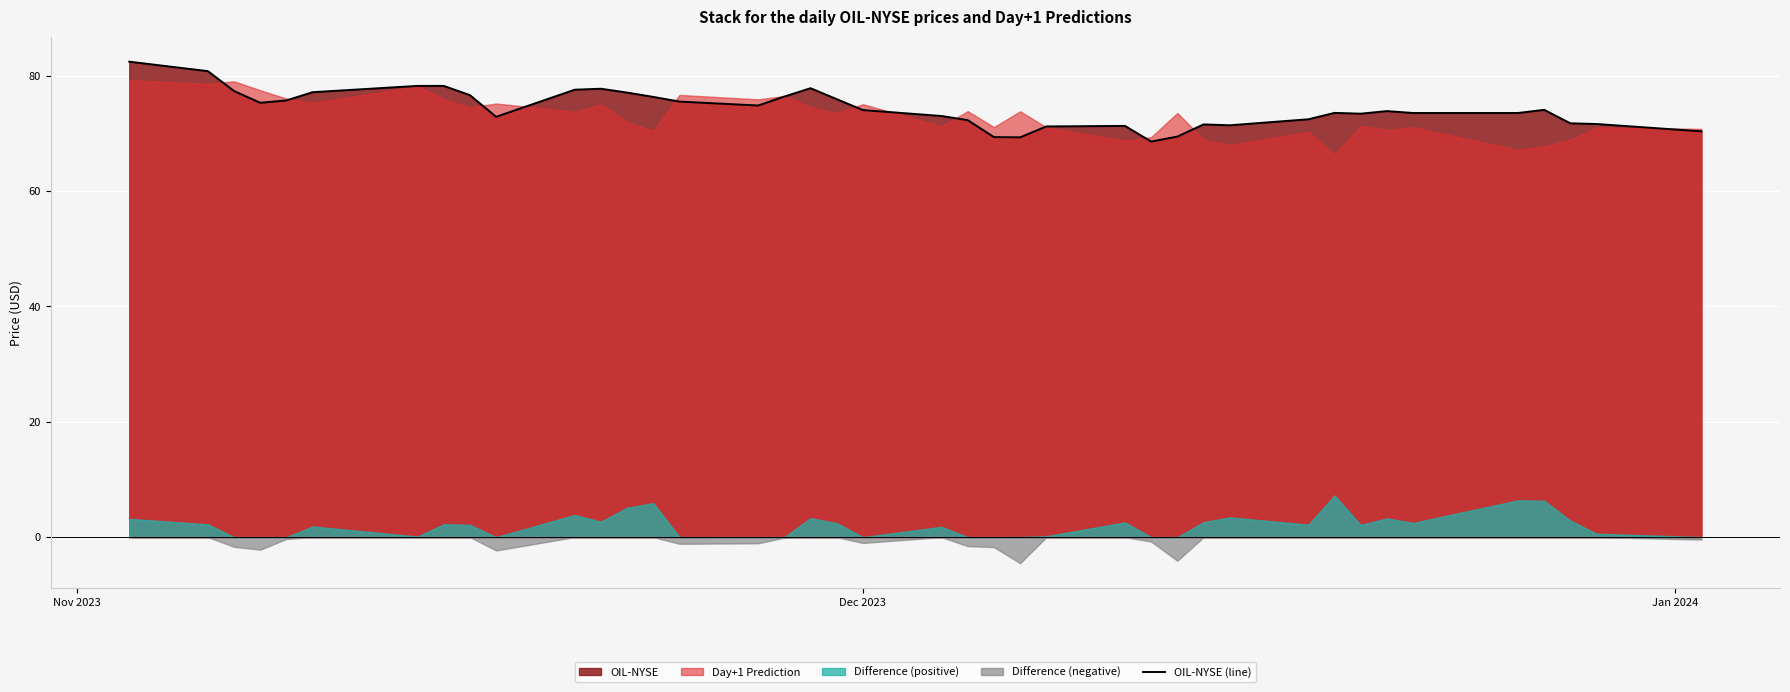

What is the value of the 7th point from the left?

78.3